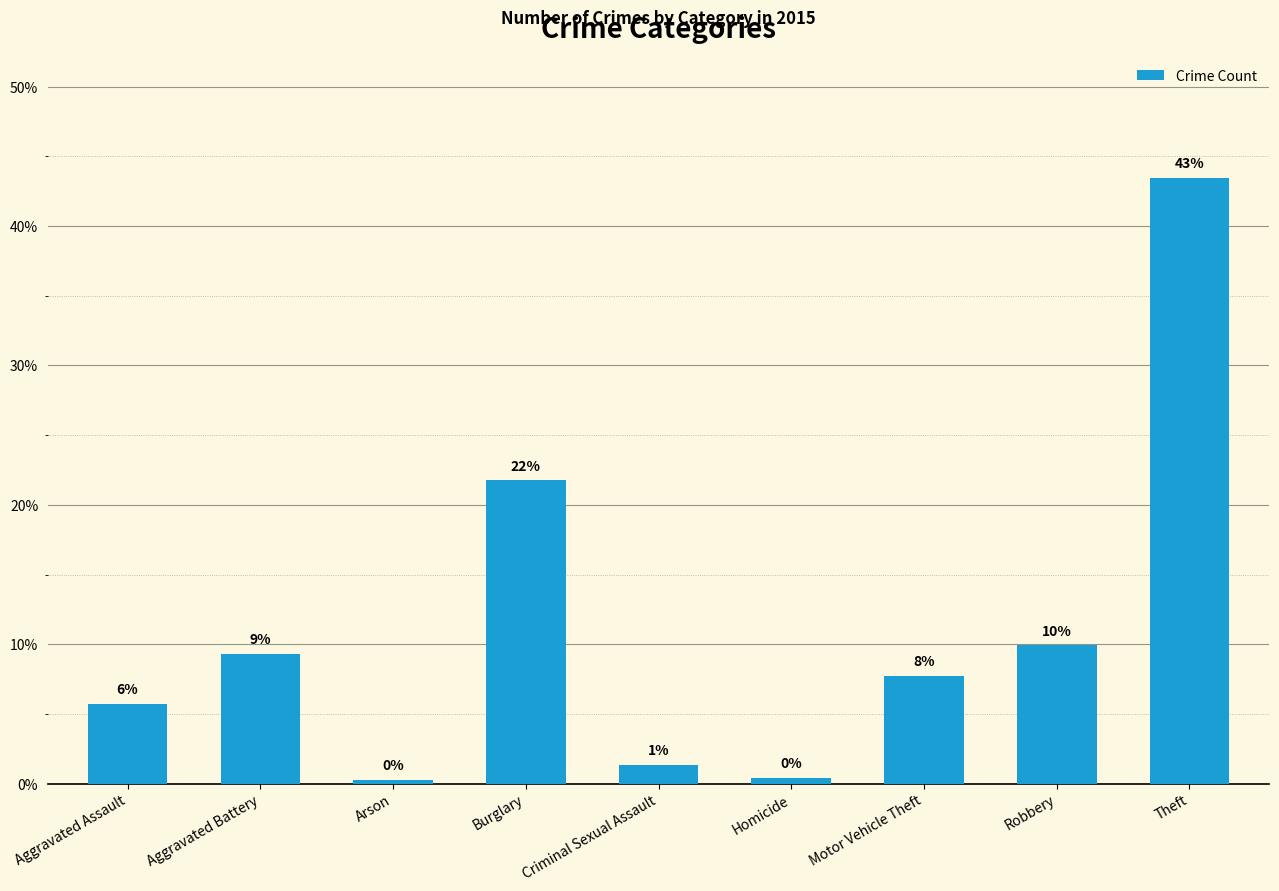

What is the label of the 7th bar from the right?

Arson